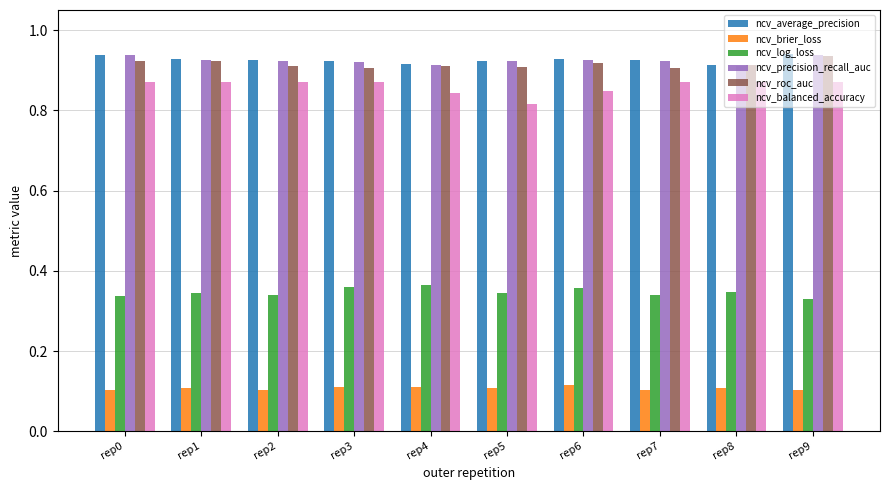

What is the sum of the ncv_log_loss values at rep6 and rep4?

0.7